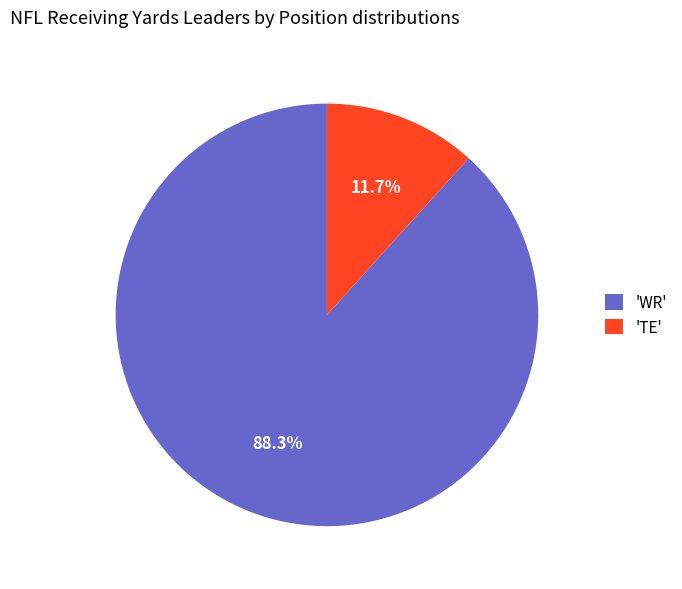

What is the largest slice in the pie chart?

'WR'